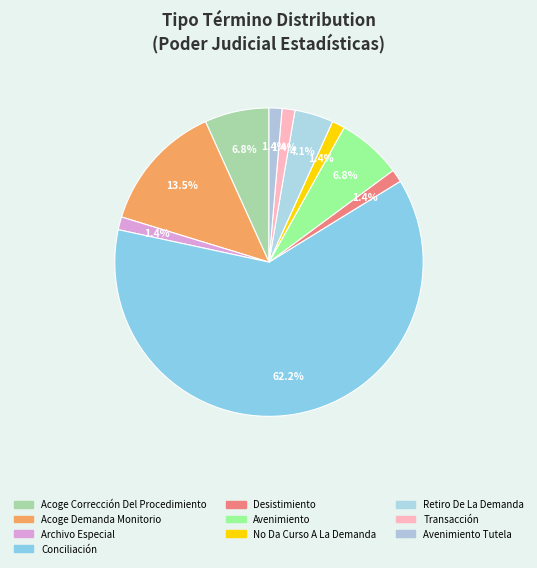

Which slice represents more than half of the pie?

Conciliación